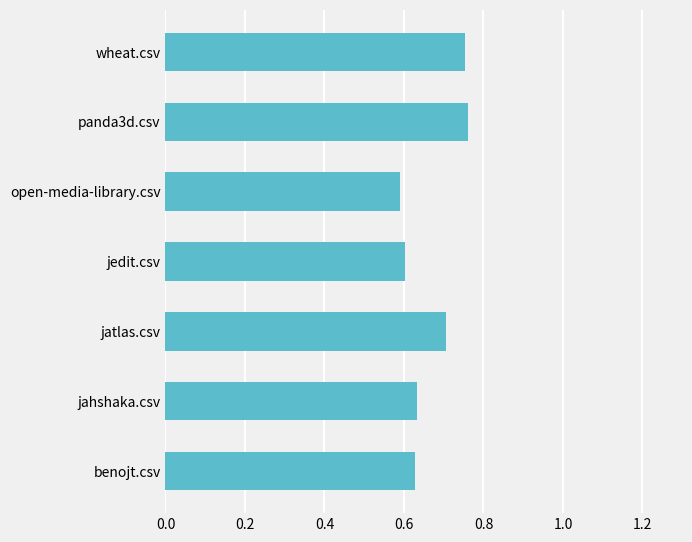

How many values are between 0 and 1?

7